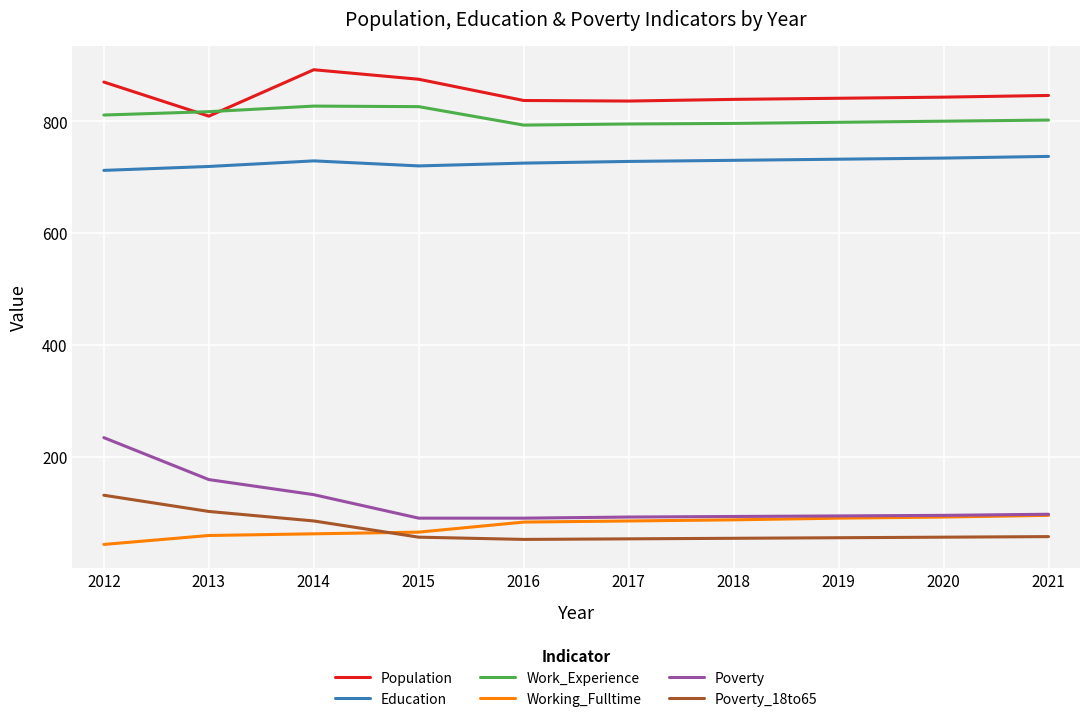

True or false: Education and Working_Fulltime intersect in this chart.

False